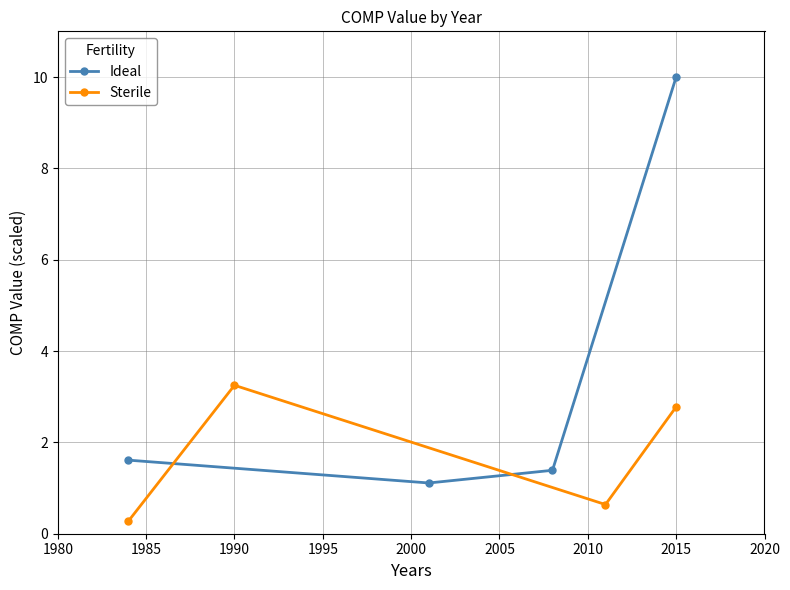

What is the value of the Ideal point at the 1st from the left?

1.6